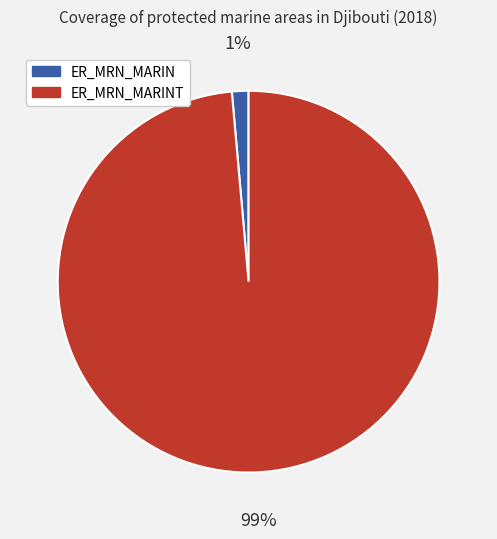

How many segments does this pie chart have?

2